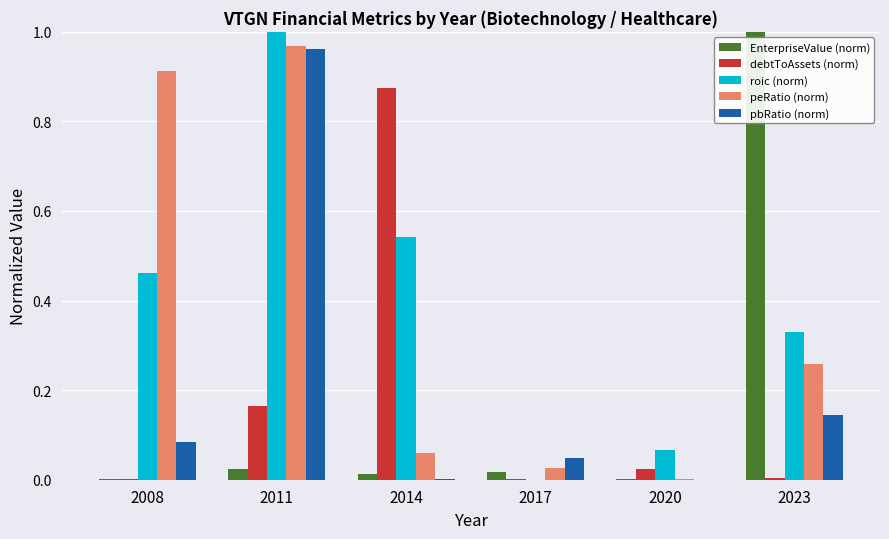

True or false: roic (norm) has a value of 0.0 at 2017.

True